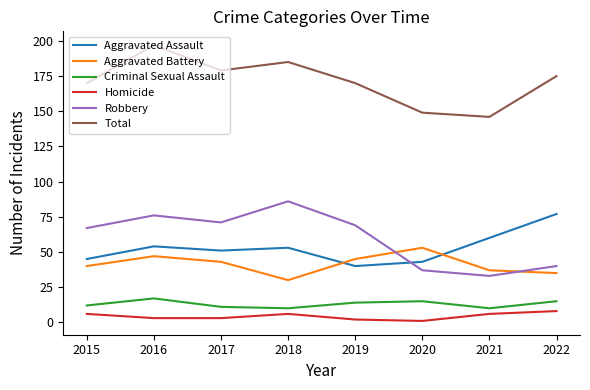

What is the approximate value of Criminal Sexual Assault at 2015?

12